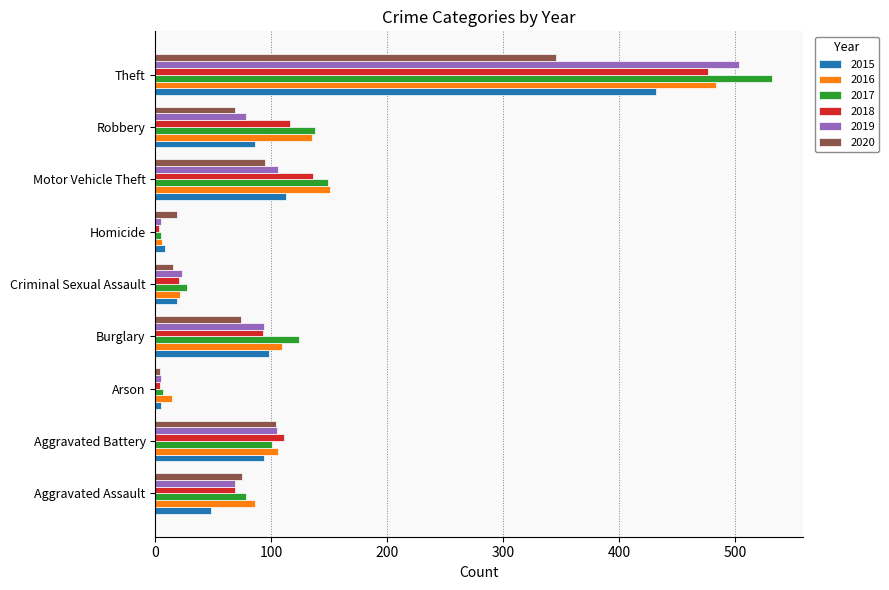

Is the value of 2017 at Motor Vehicle Theft greater than the value of 2019 at Arson?

Yes